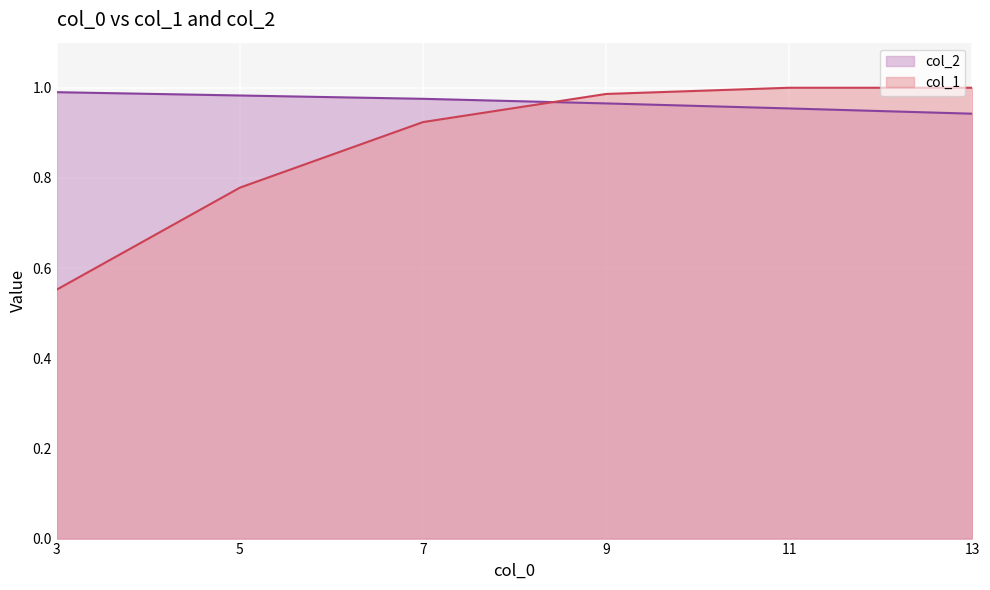

What is the difference between the col_1 values at 7 and 9?

0.1